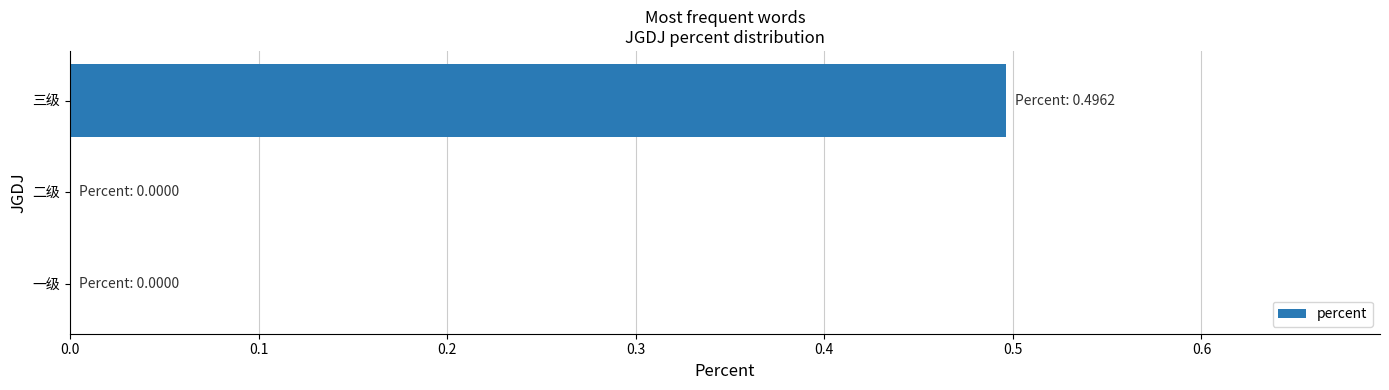

Reading bottom to top, extract all data points from this chart.

一级=0.0	二级=0.0	三级=0.5